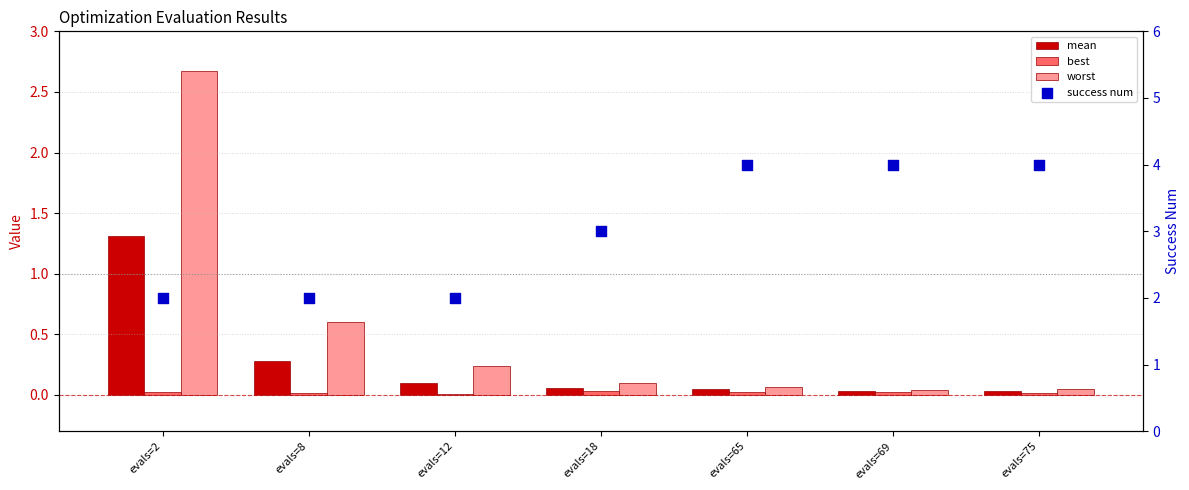

Is the value of success num at evals=12 greater than the value of best at evals=65?

Yes